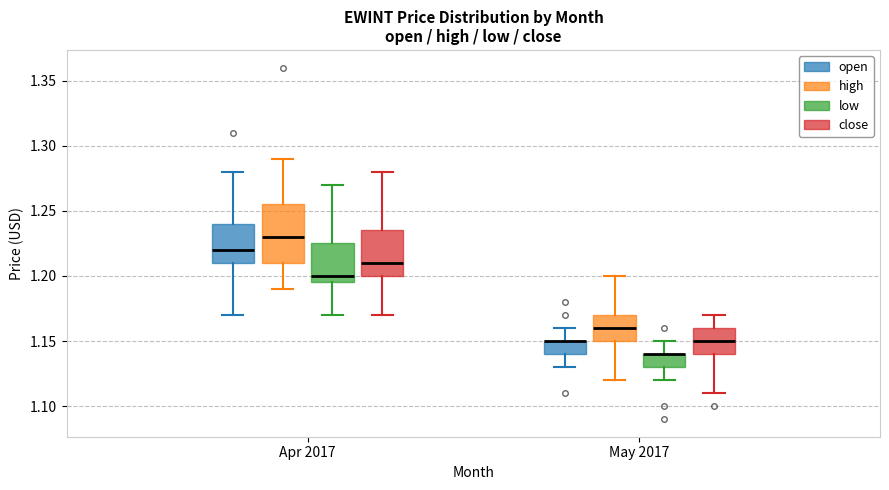

Reading left to right, read every box against the y-axis: the position of its median line, the range the box covers, and the ends of its whiskers. The values are not printed on the chart, so give them approximately, as read against the axis.

Apr 2017 (open): median 1.220, box 1.210 to 1.240, whiskers 1.170 to 1.280
Apr 2017 (high): median 1.230, box 1.210 to 1.255, whiskers 1.190 to 1.290
Apr 2017 (low): median 1.200, box 1.195 to 1.225, whiskers 1.170 to 1.270
Apr 2017 (close): median 1.210, box 1.200 to 1.235, whiskers 1.170 to 1.280
May 2017 (open): median 1.150 (drawn on the box's upper edge), box 1.140 to 1.150, whiskers 1.130 to 1.160
May 2017 (high): median 1.160, box 1.150 to 1.170, whiskers 1.120 to 1.200
May 2017 (low): median 1.140 (drawn on the box's upper edge), box 1.130 to 1.140, whiskers 1.120 to 1.150
May 2017 (close): median 1.150, box 1.140 to 1.160, whiskers 1.110 to 1.170